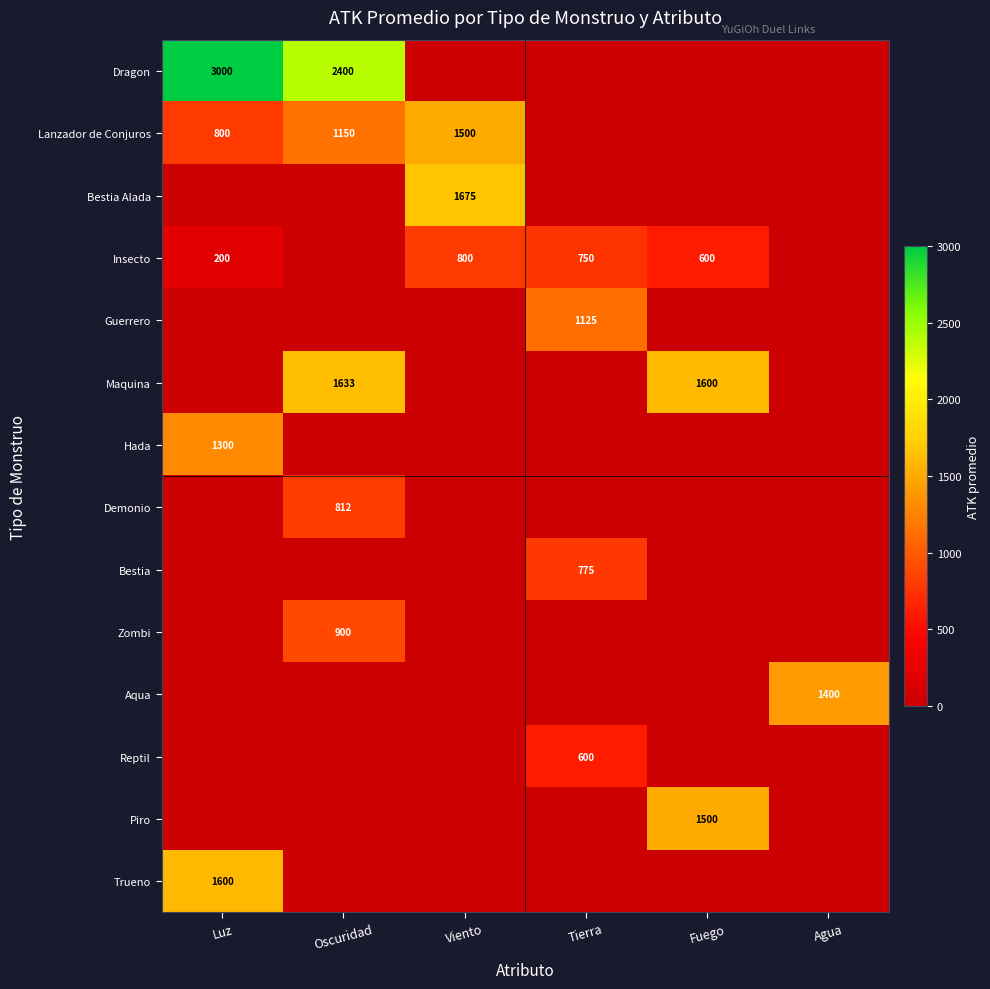

Which series has the widest spread of values?

Dragon